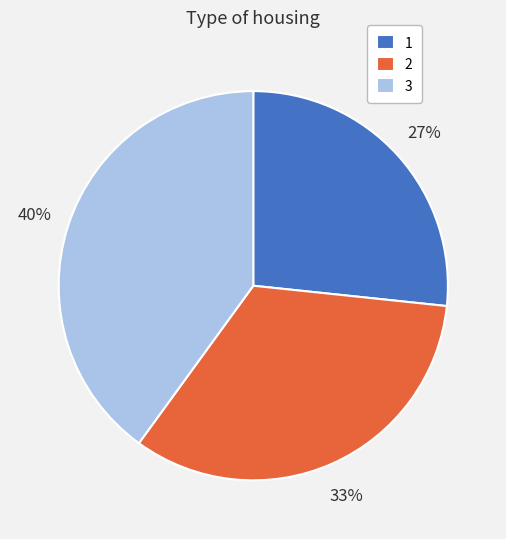

Does 2 represent more than half of the total?

No